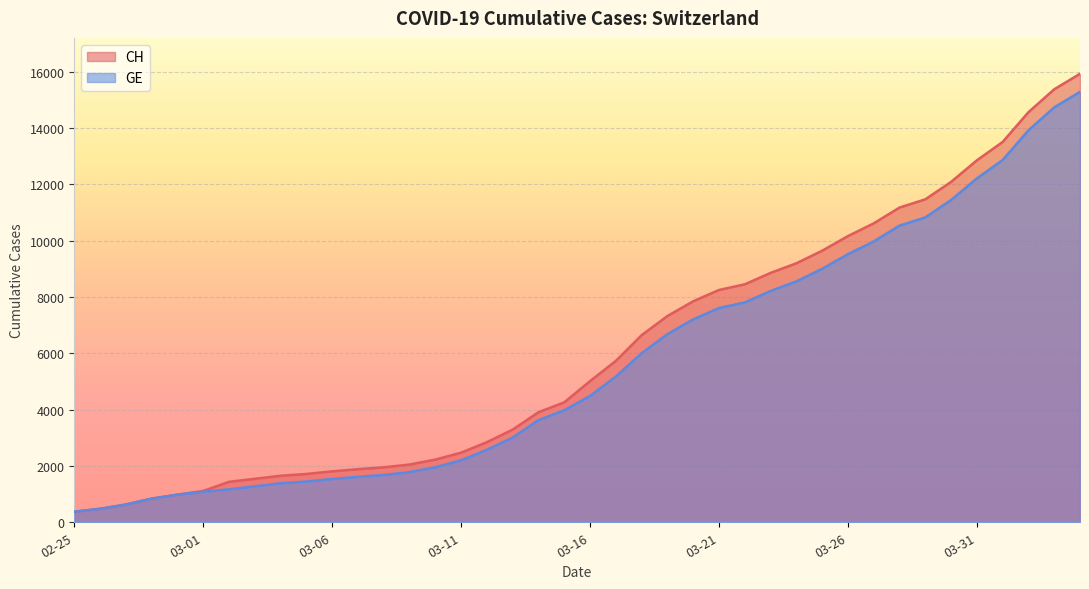

Which series has the widest spread of values?

CH